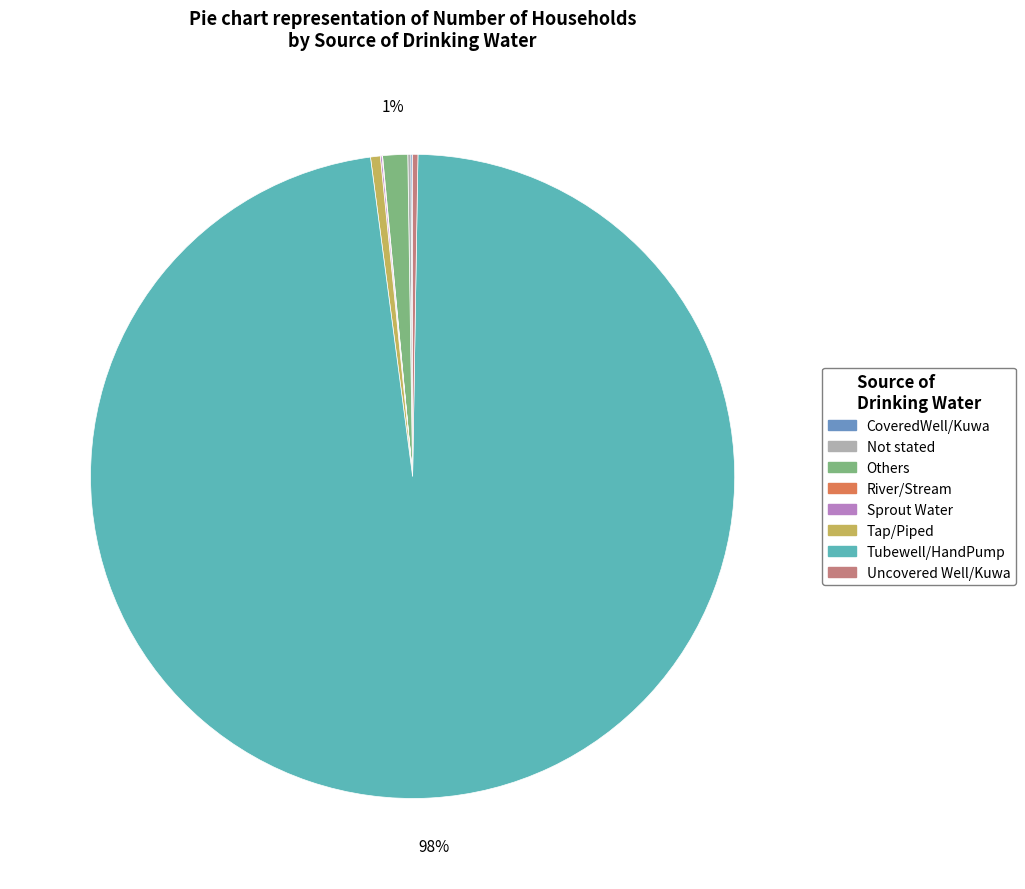

Do Tubewell/HandPump and Others together represent more than half of the pie?

Yes